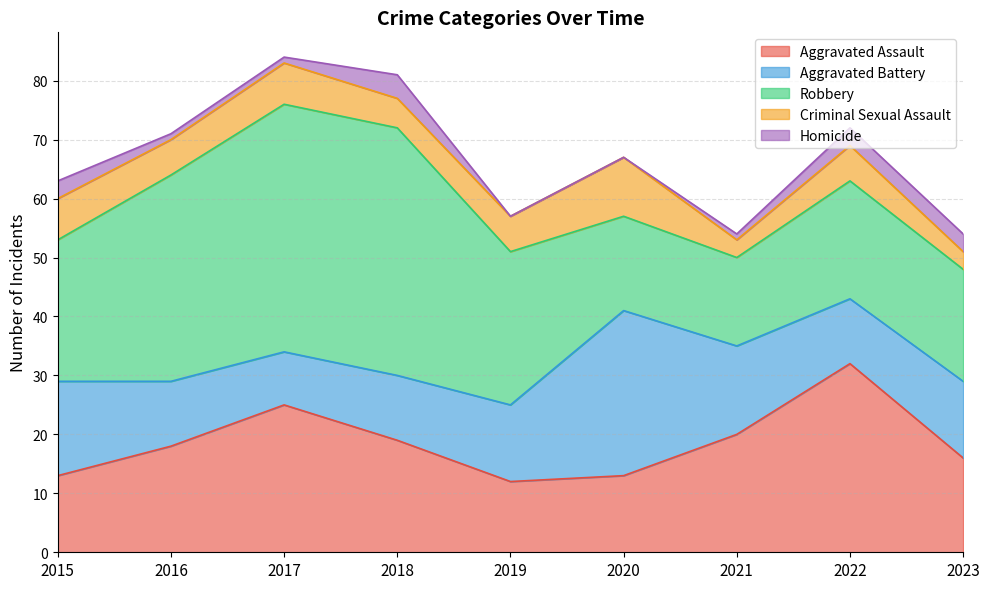

What is the value of the Aggravated Assault point at the 6th from the left?

13